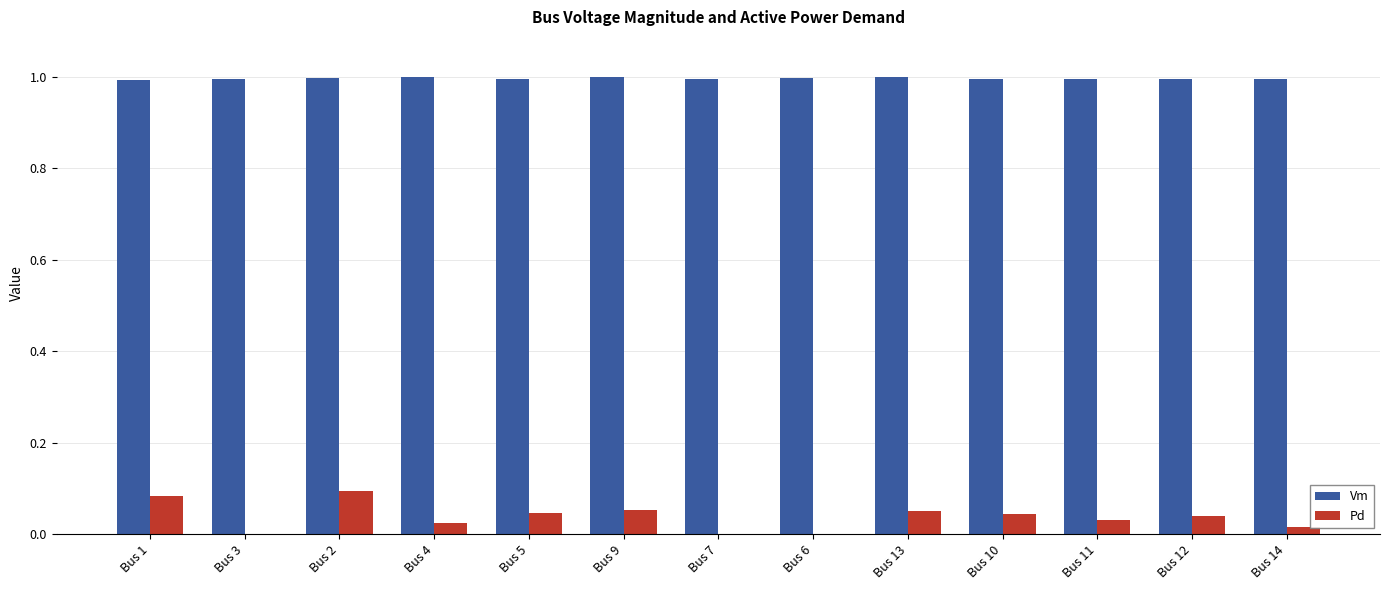

How many data points does each series have?

13